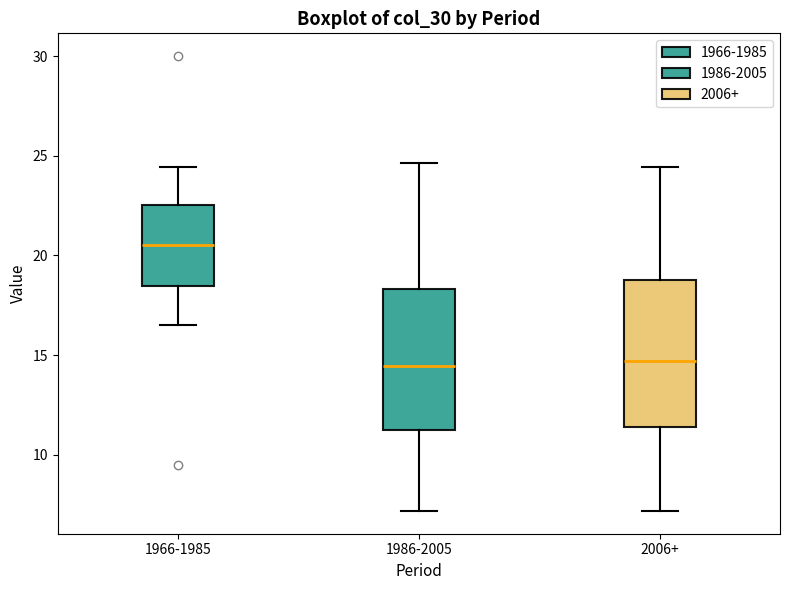

Where is the lower edge of the box for 2006+ on the y-axis? The values are not printed on the chart, so give them approximately, as read against the axis.

11.5